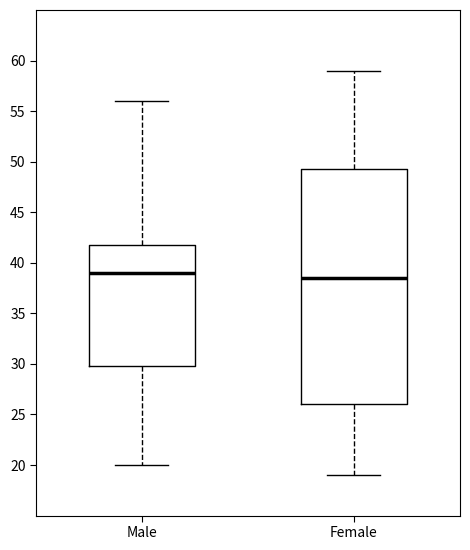

Reading left to right, read every box against the y-axis: the position of its median line, the range the box covers, and the ends of its whiskers. The values are not printed on the chart, so give them approximately, as read against the axis.

Male: median 39.0, box 30.0 to 42.0, whiskers 20.0 to 56.0
Female: median 38.5, box 26.0 to 49.5, whiskers 19.0 to 59.0